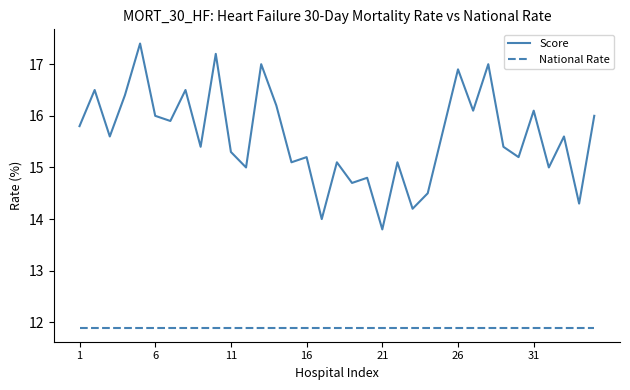

Rank the series by their maximum value, from lowest to highest.

National Rate, Score